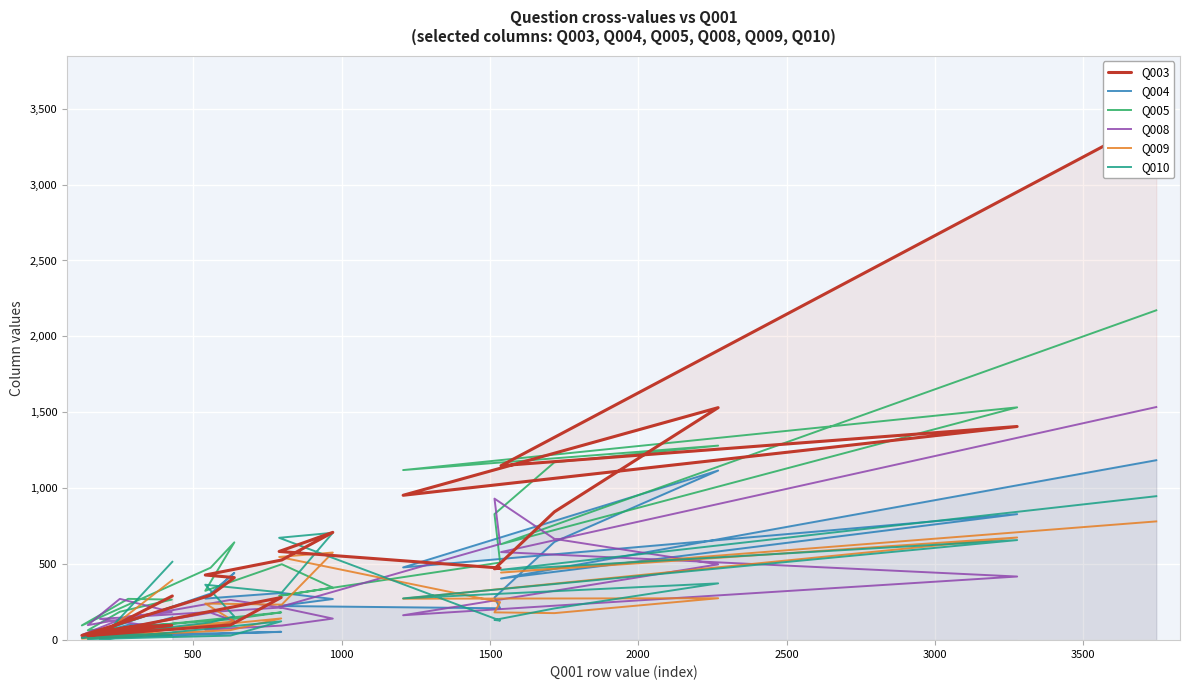

At 1000, list the series in order from smallest to largest.

Q008, Q010, Q009, Q004, Q003, Q005